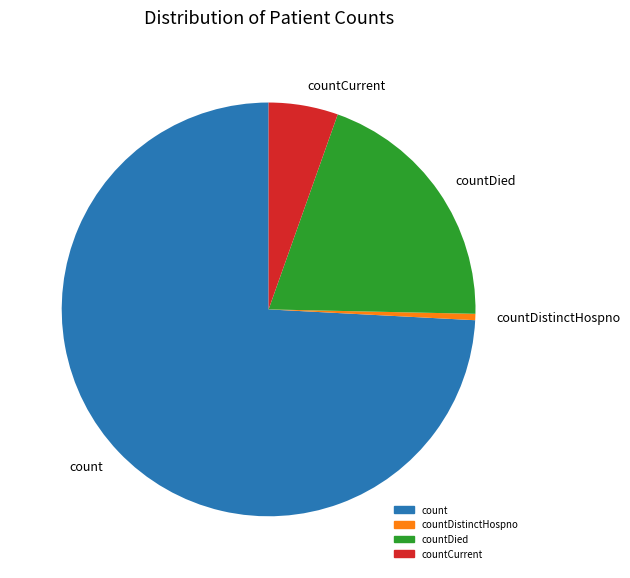

Rank the categories by value from lowest to highest.

countDistinctHospno, countCurrent, countDied, count